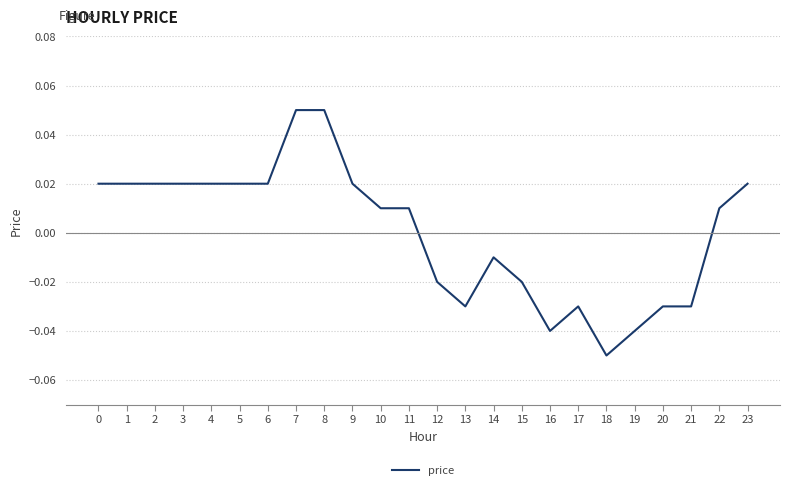

Which category has the lowest value across all series?

18